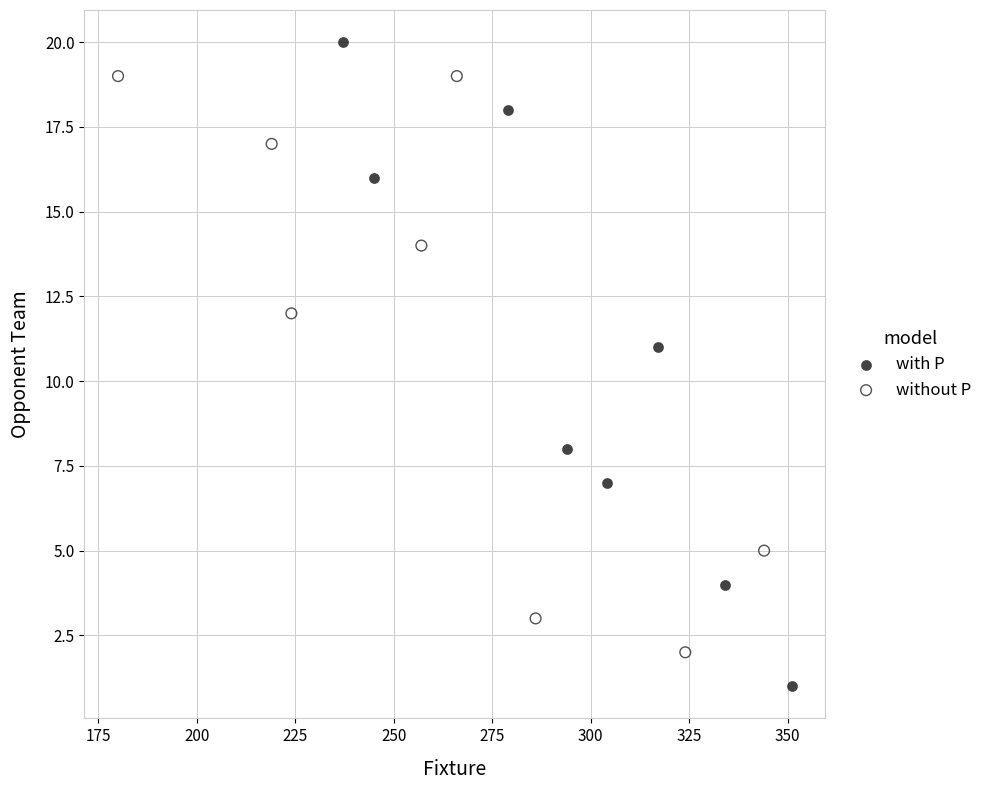

Which series contains the highest Y value?

with P